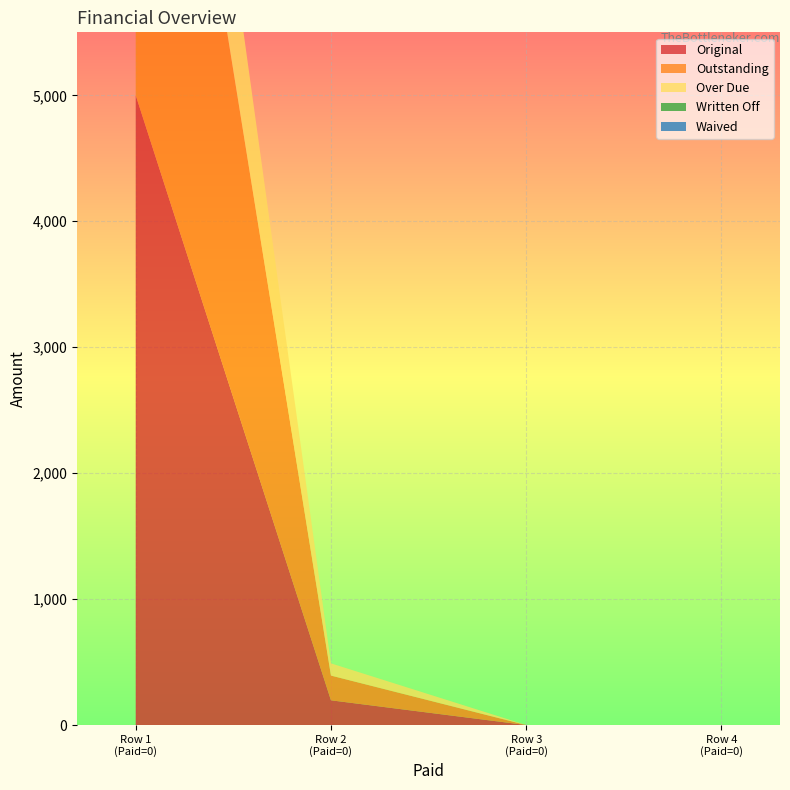

Reading left to right, transcribe all the data shown in this chart.

Original: 5000.0	196.4	0.0	0.0
Outstanding: 5000.0	196.4	0.0	0.0
Over Due: 1678.5	97.0	0.0	0.0
Written Off: 0.0	0.0	0.0	0.0
Waived: 0.0	0.0	0.0	0.0